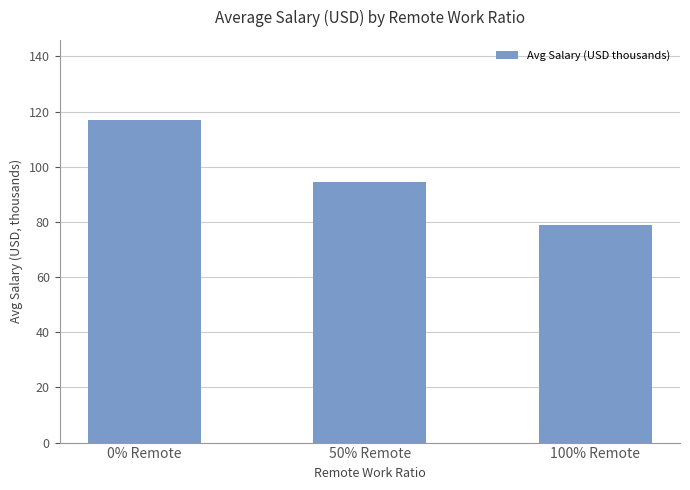

What is the difference between the values at 100% Remote and 50% Remote?

15.5